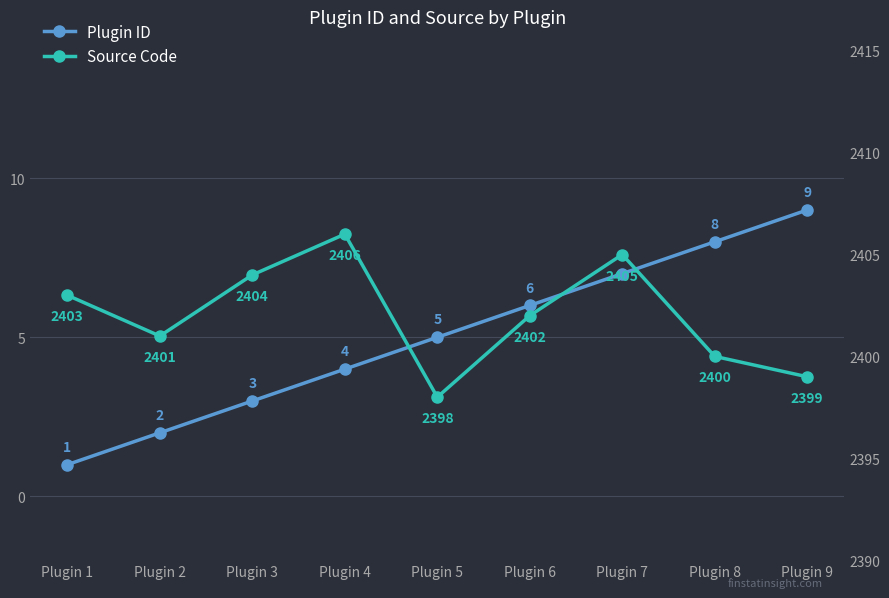

The value of Plugin ID at Plugin 7 is 4. True or false?

False